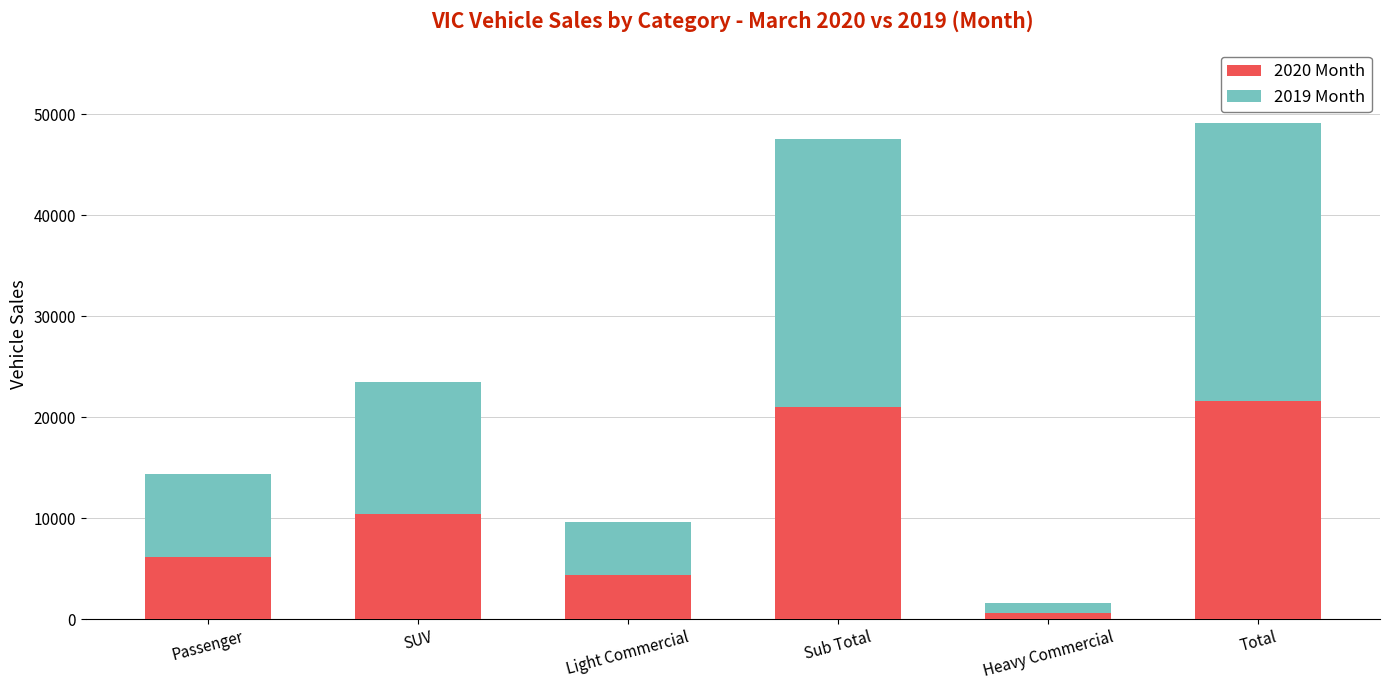

What is the sum of all 2020 Month values?

64342